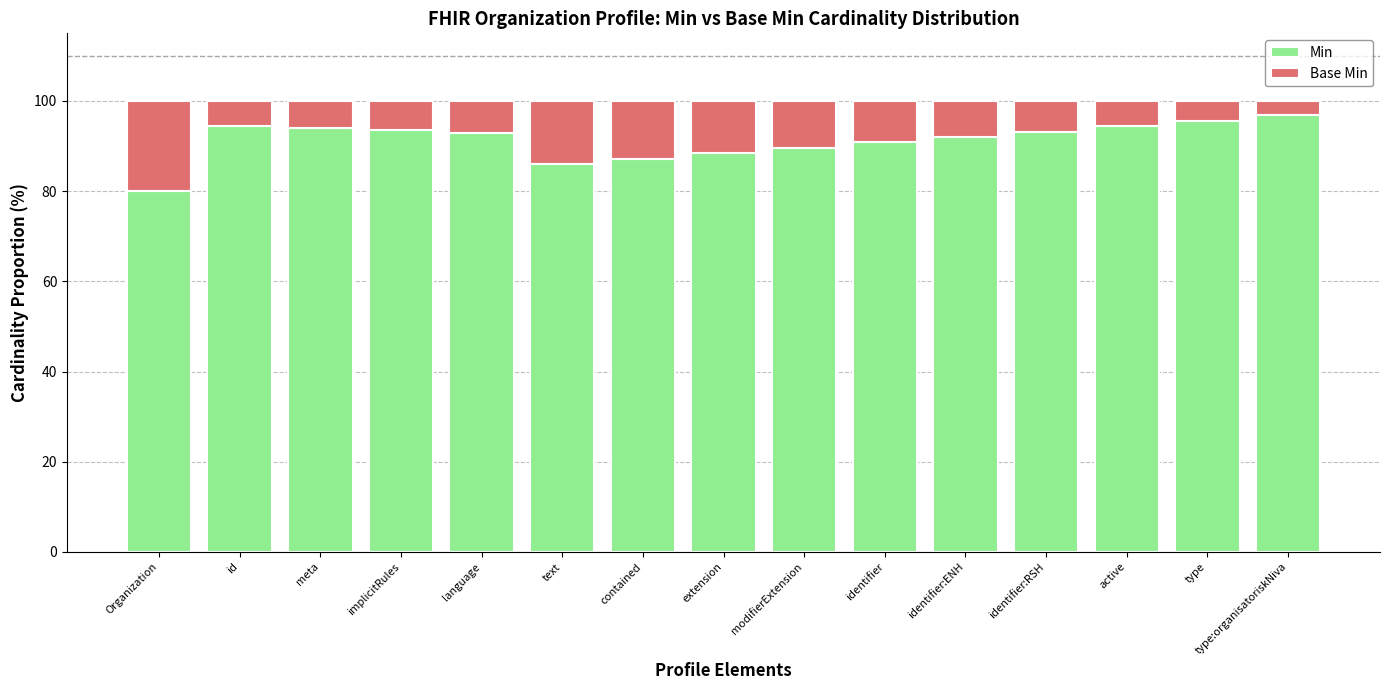

What is the lowest value of the Min series?

80.0